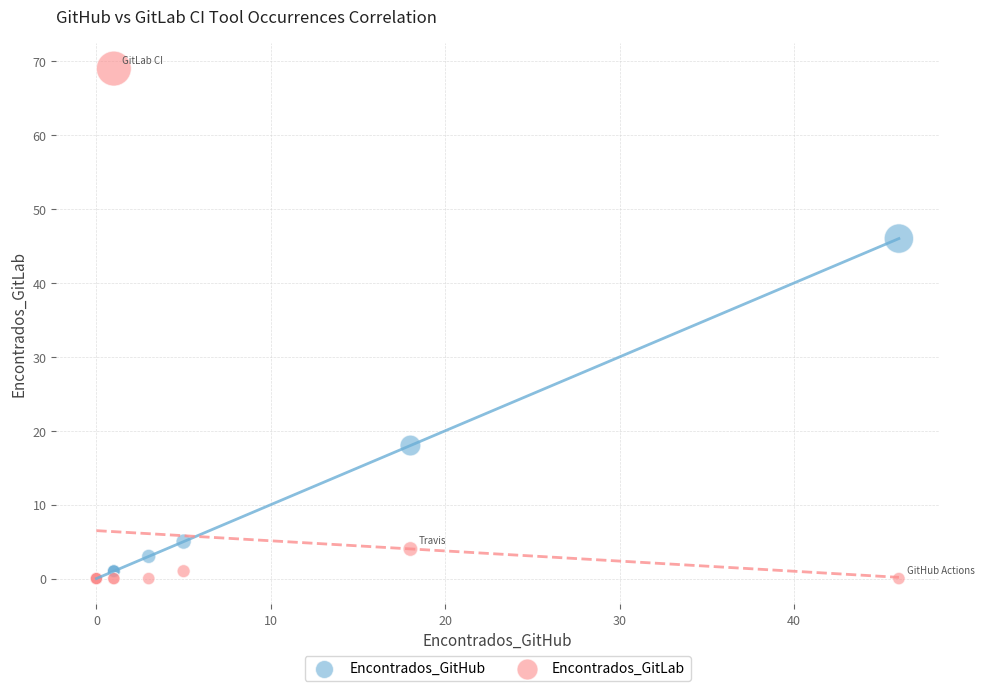

Across all series, what Y value is closest to 34?

46